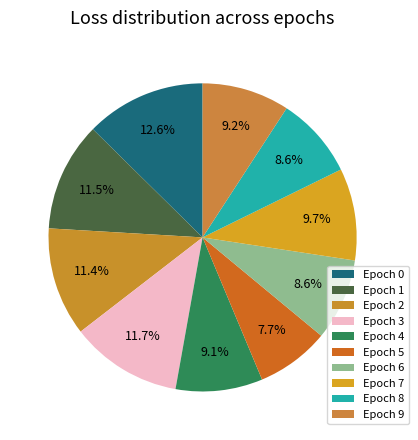

How many segments does this pie chart have?

10